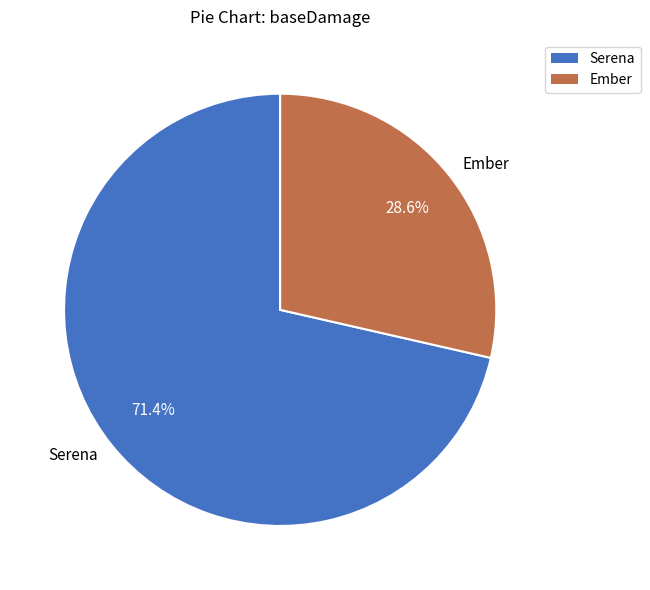

Does Serena represent more than half of the total?

Yes